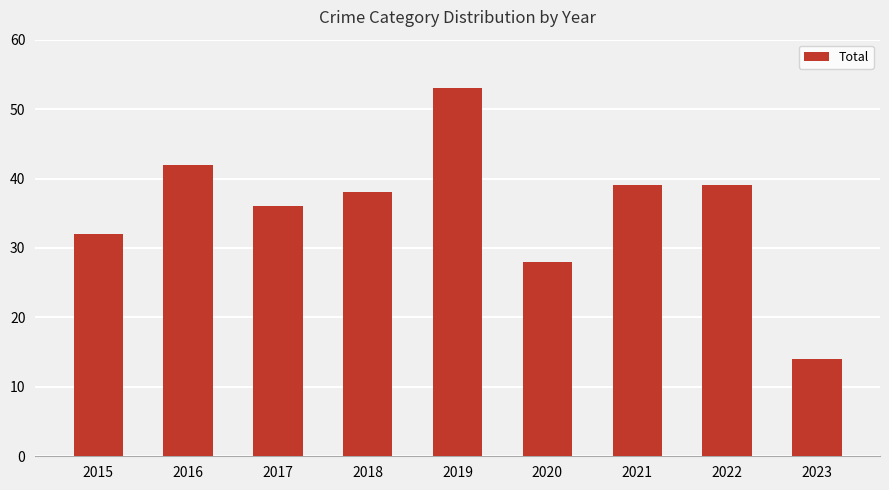

What is the greatest value displayed?

53